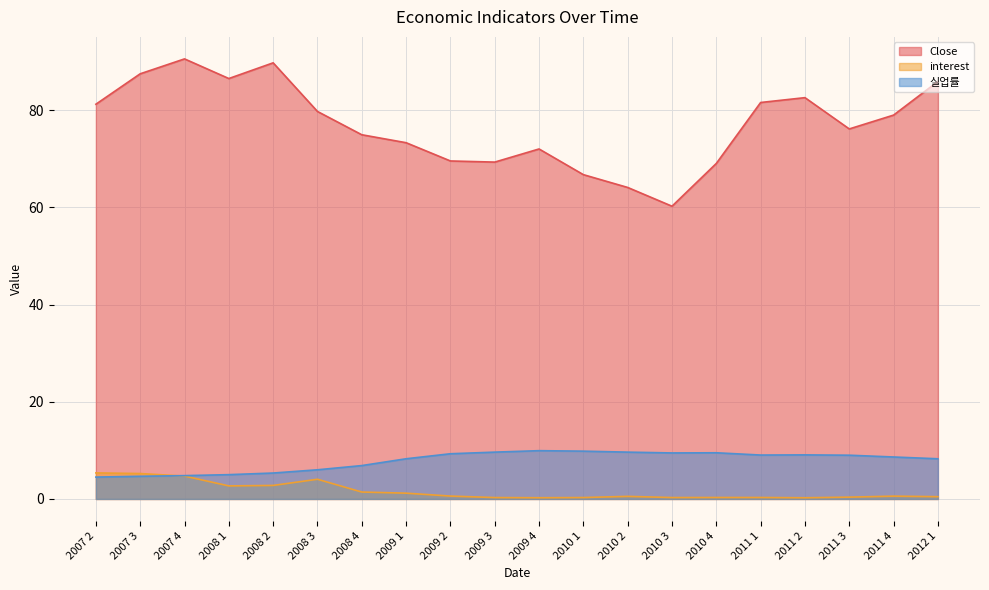

Where is the first local maximum for Close?

2007 4